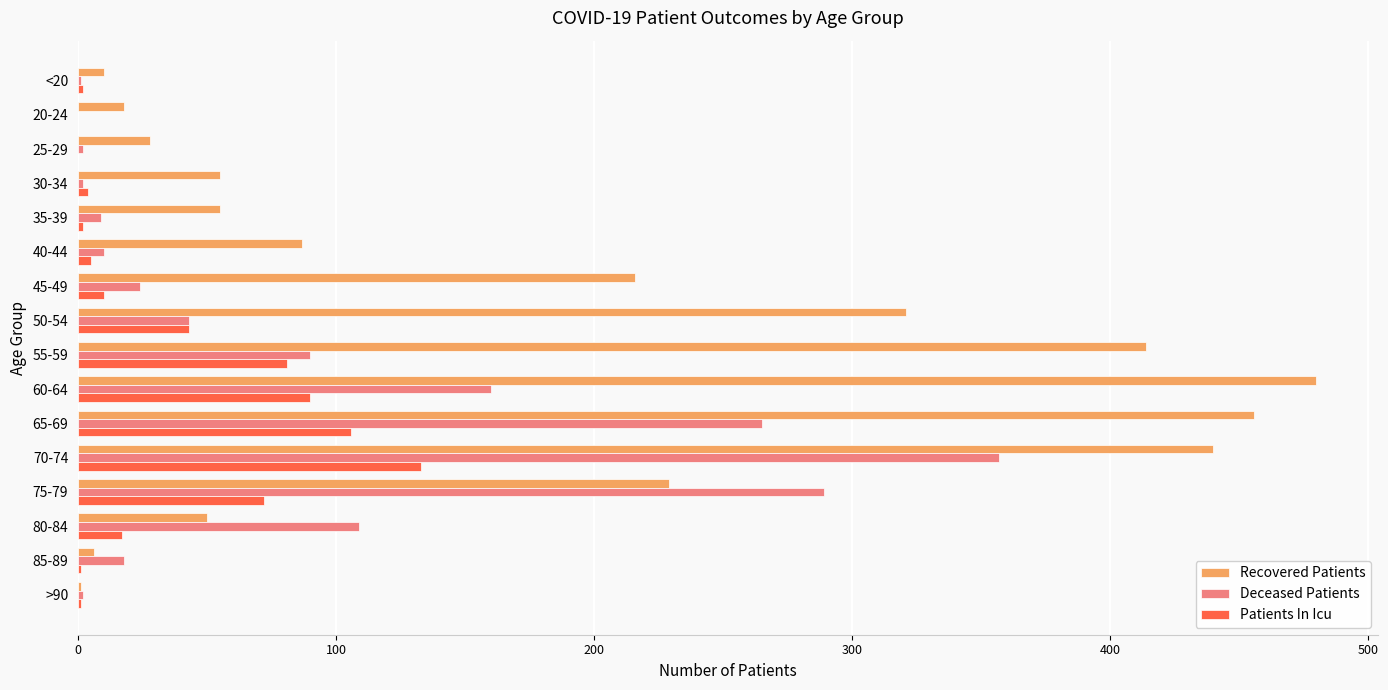

Which series changed the most between 40-44 and 75-79?

Deceased Patients